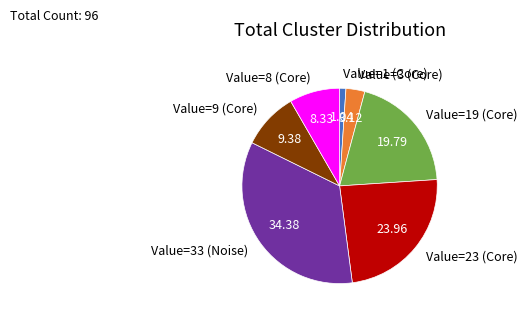

What is the smallest slice in the pie chart?

Value=1 (Core)